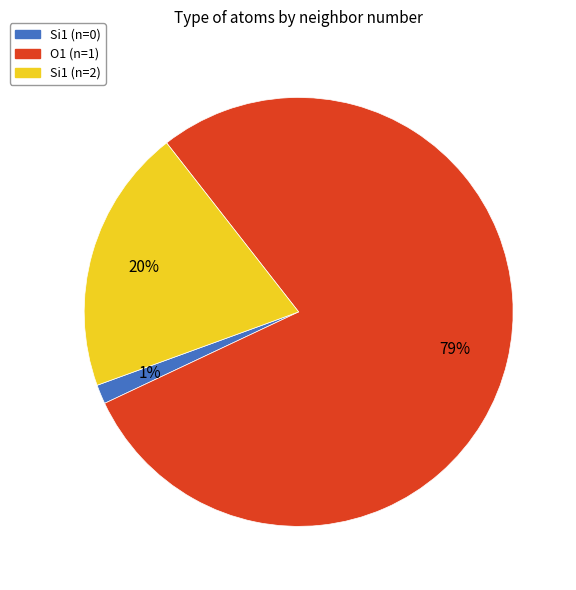

To the nearest percent, what portion does O1 (n=1) represent?

79%